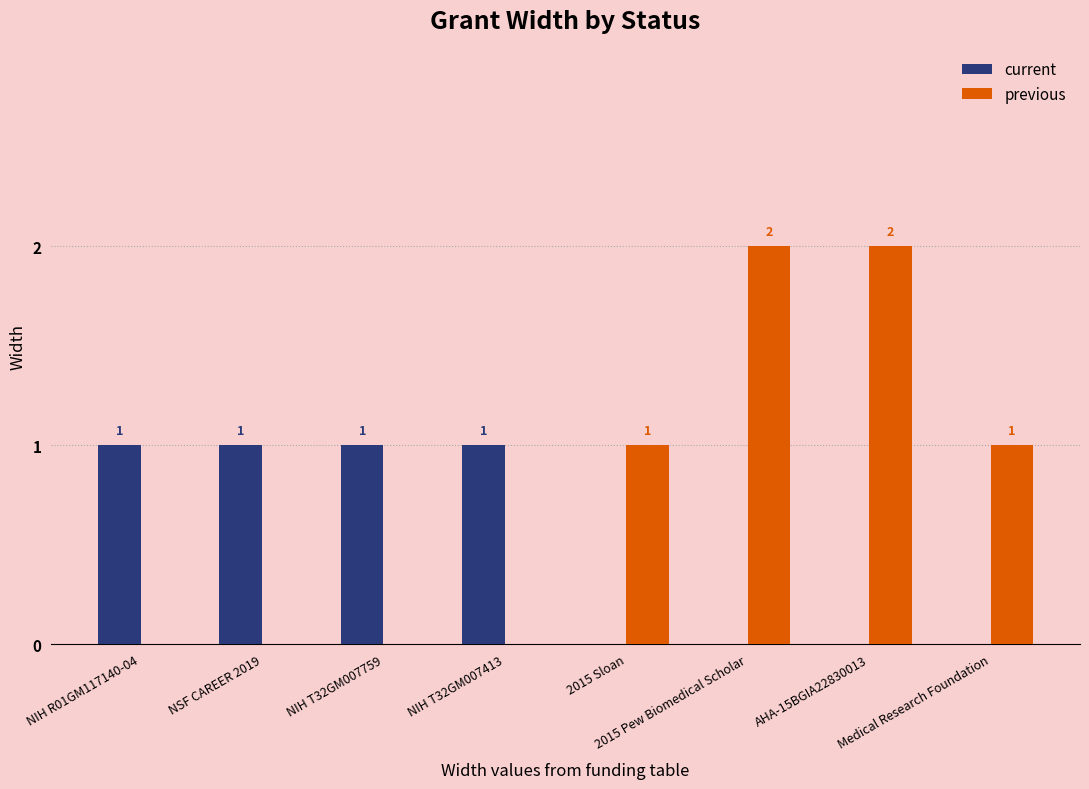

How many distinct data groups are displayed?

2